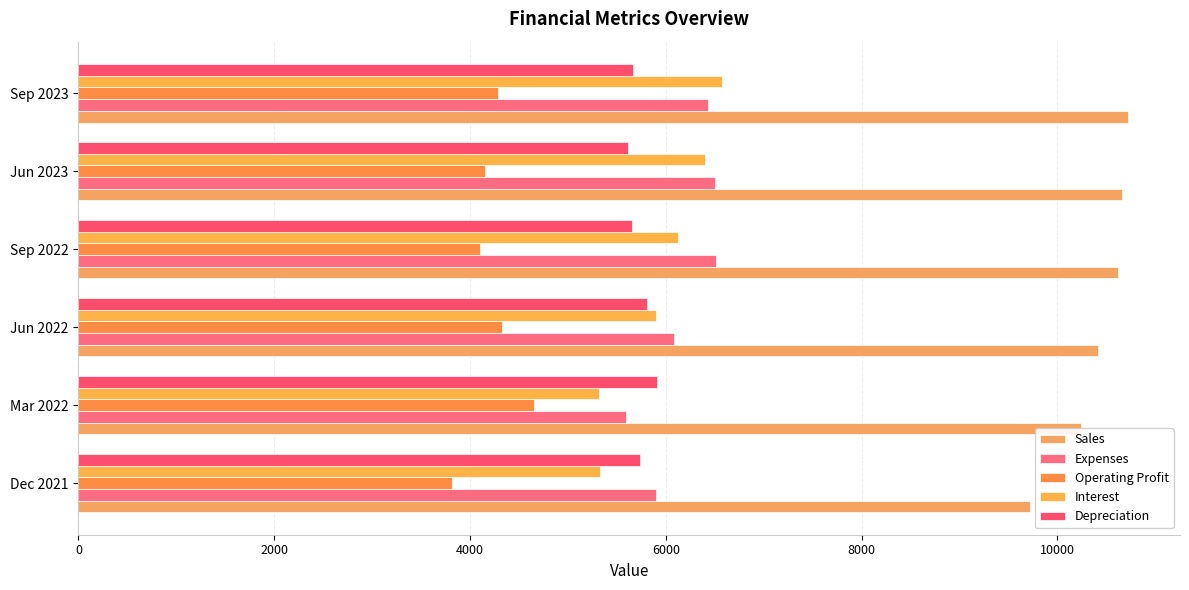

How many data points in Operating Profit are less than 4282?

3